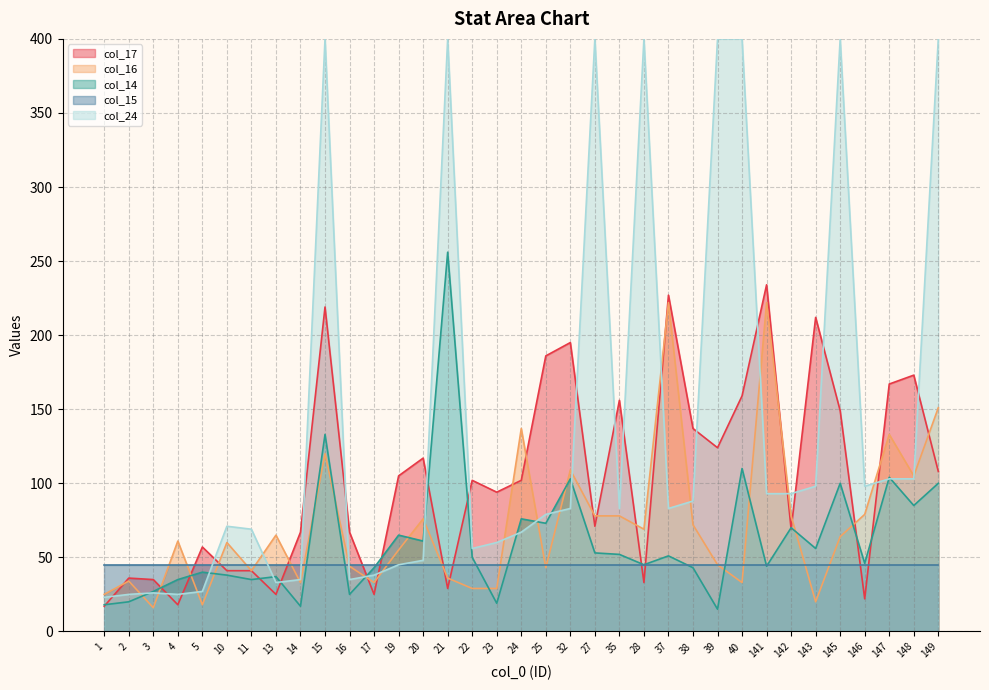

Between 145 and 24, which is larger?

145